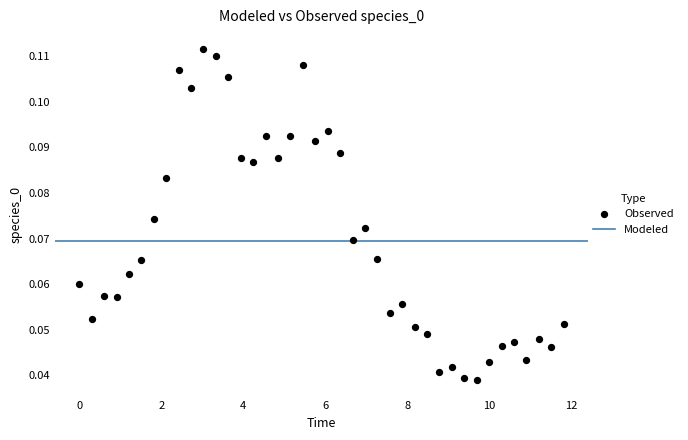

What is the range of X values (max minus min)?

11.8